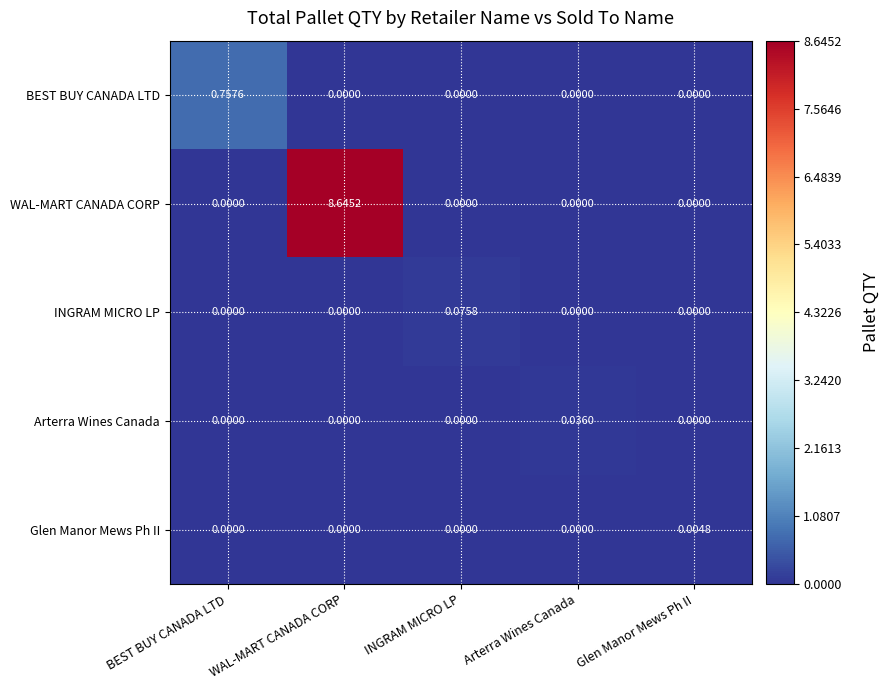

Which series has the largest total across all categories?

WAL-MART CANADA CORP